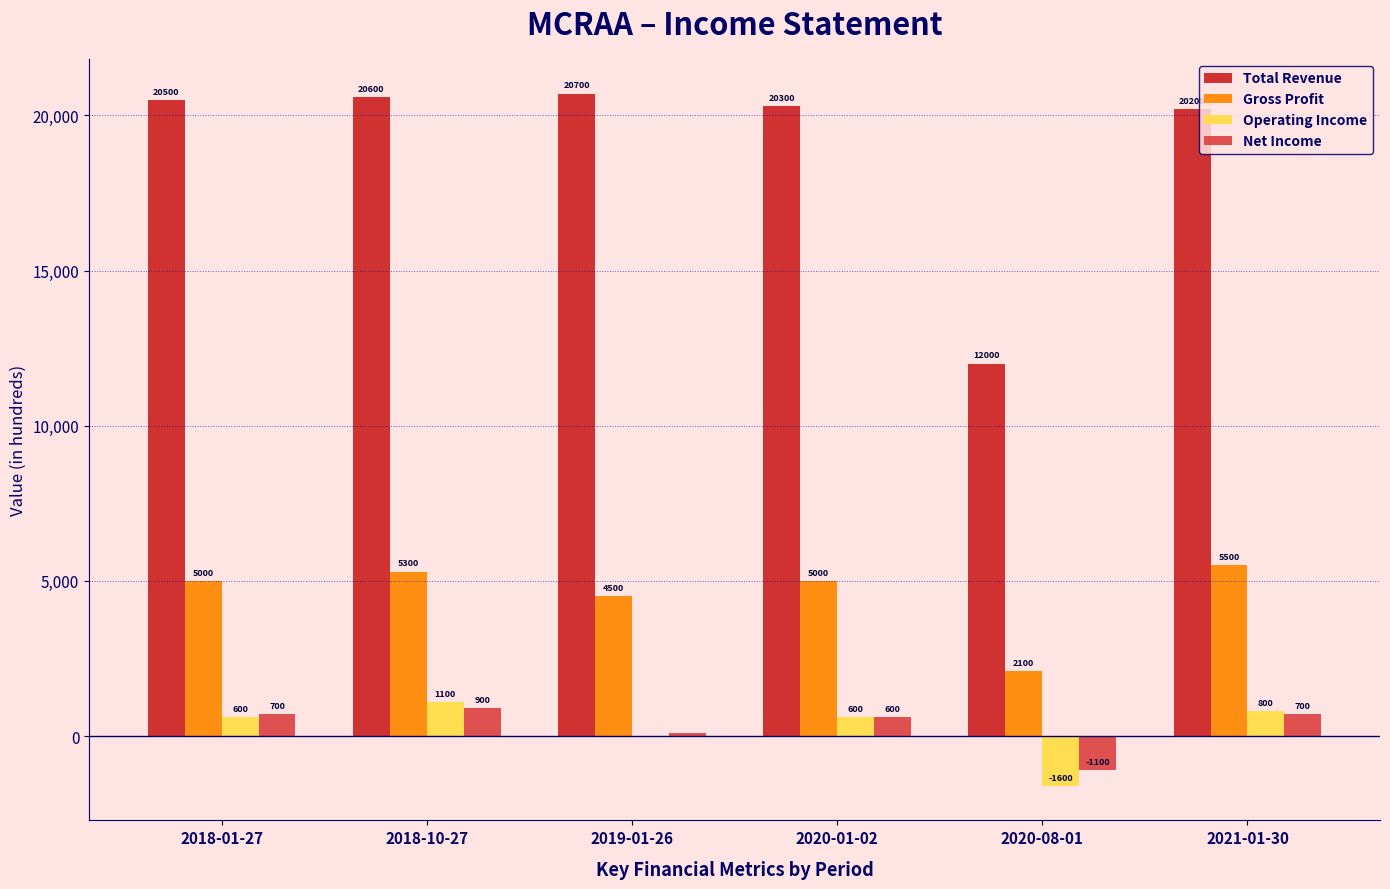

Where is Operating Income nearest to the value -250?

2019-01-26